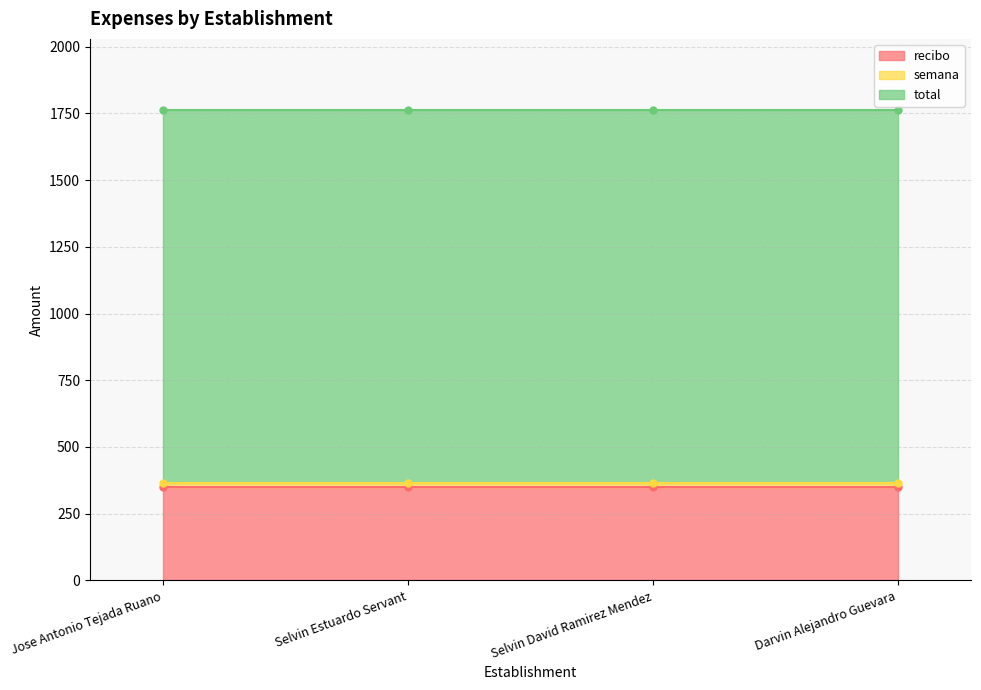

What position from the right is Darvin Alejandro Guevara?

1